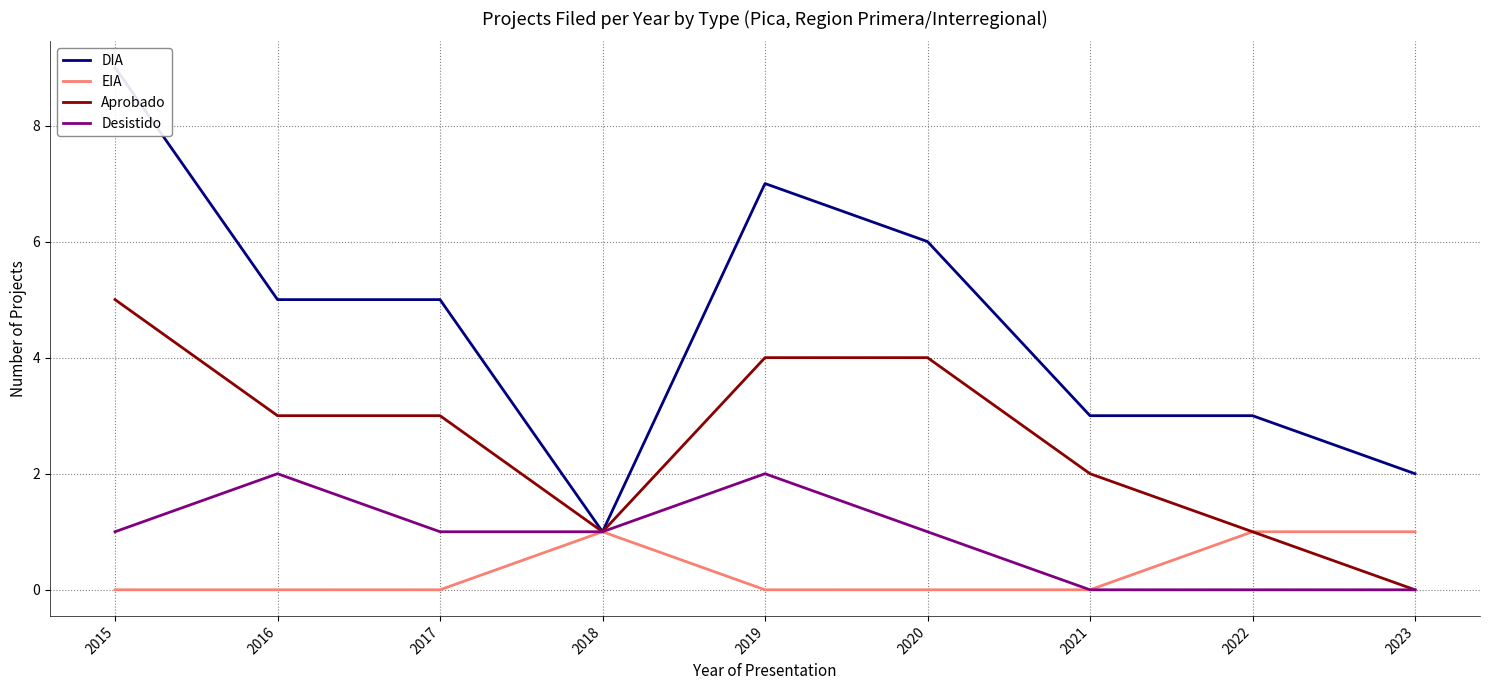

The Aprobado series shows 2 at 2023. True or false?

False